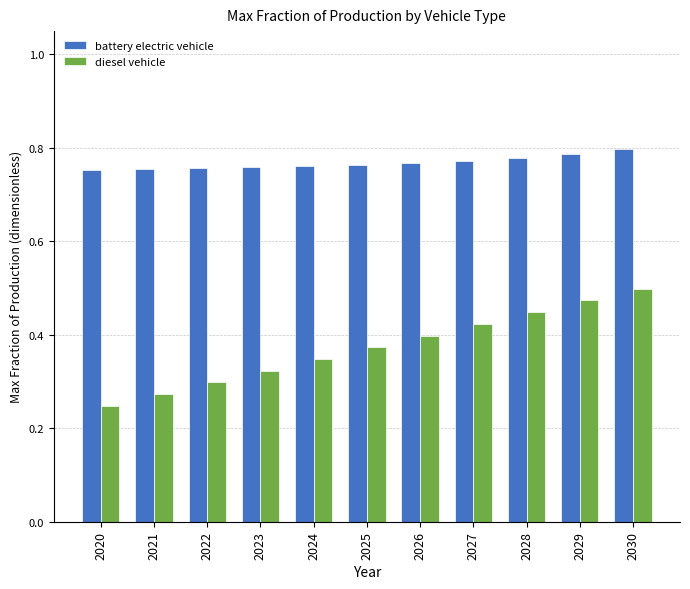

At which label does diesel vehicle reach its peak?

2030